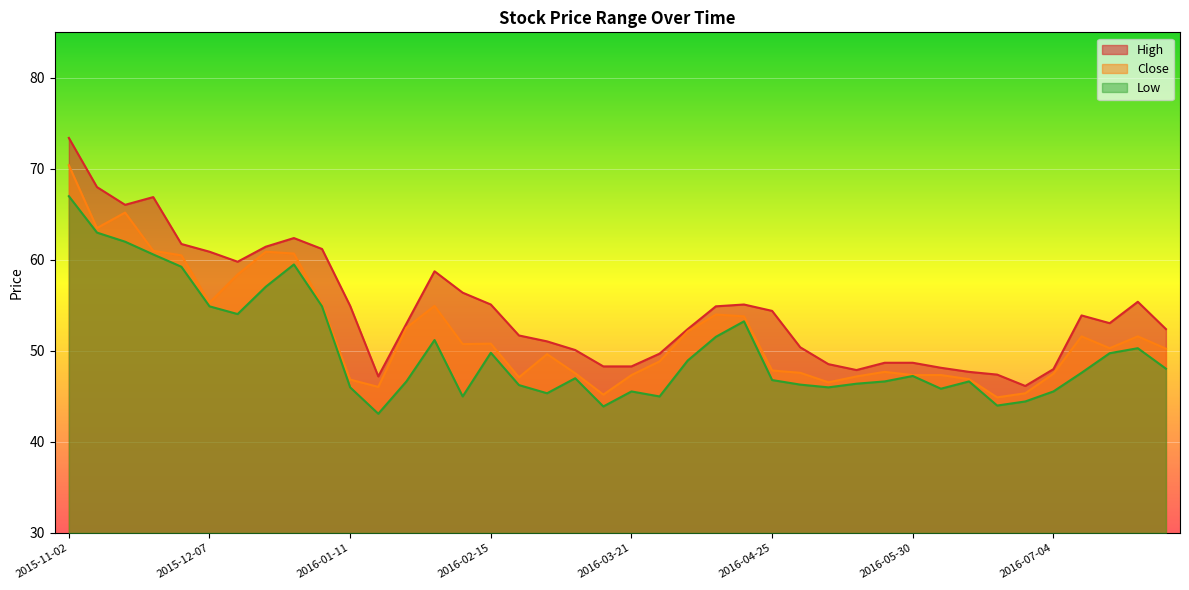

Between 2015-12-07 and 2016-02-22, which is larger?

2015-12-07